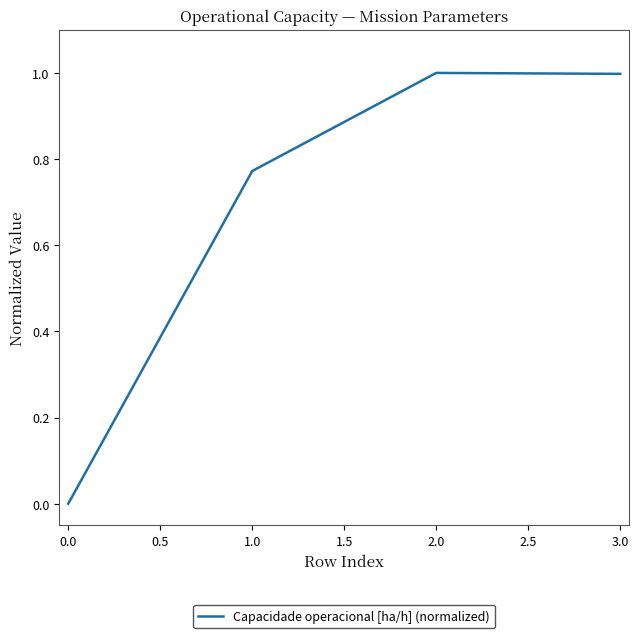

What is the maximum value shown in the chart?

1.0